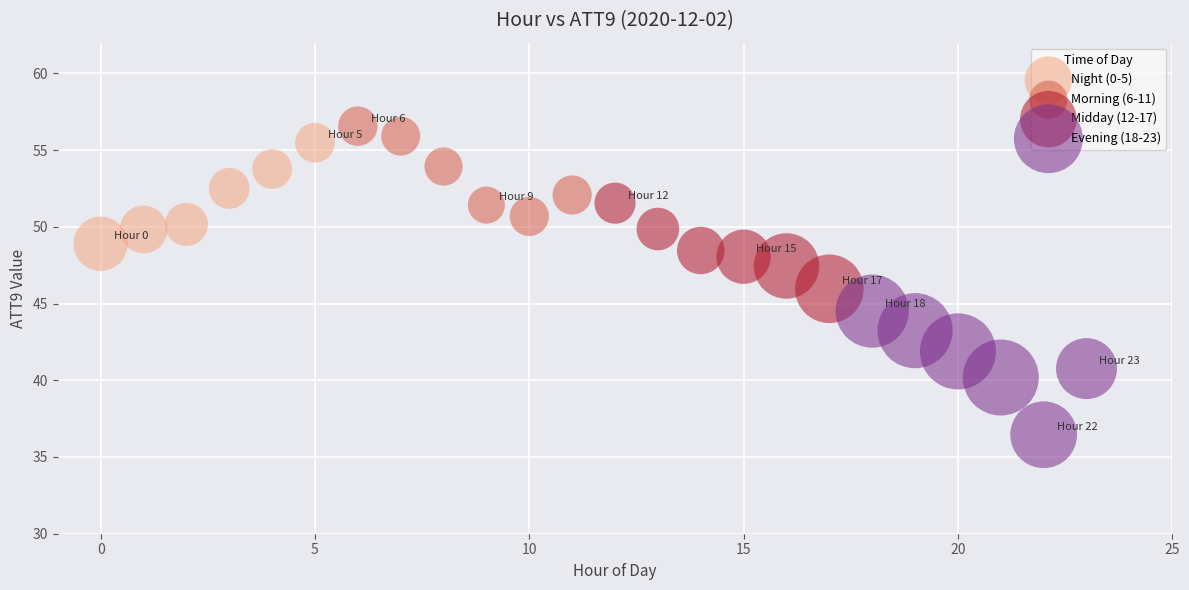

Which series contains the lowest Y value?

Evening (18-23)